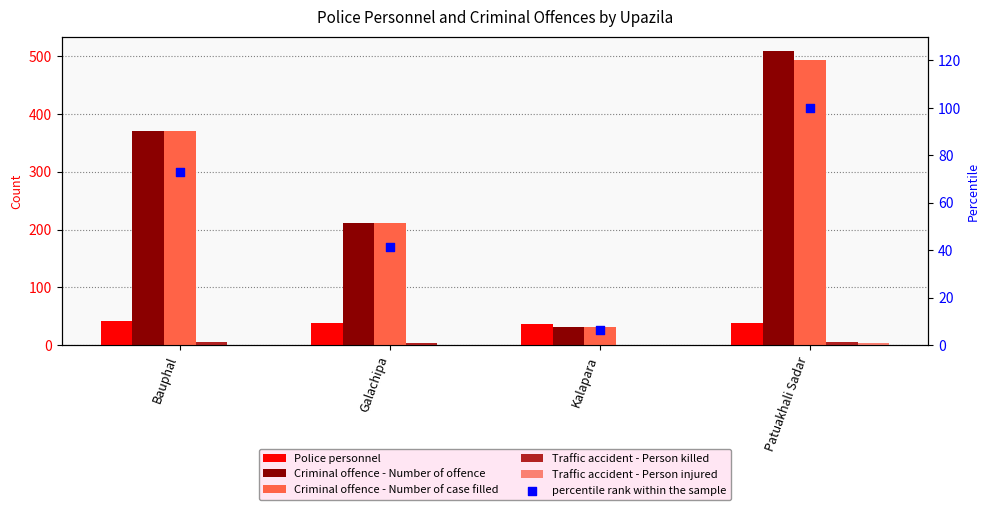

Which series reaches the minimum Y coordinate?

Traffic accident - Person killed